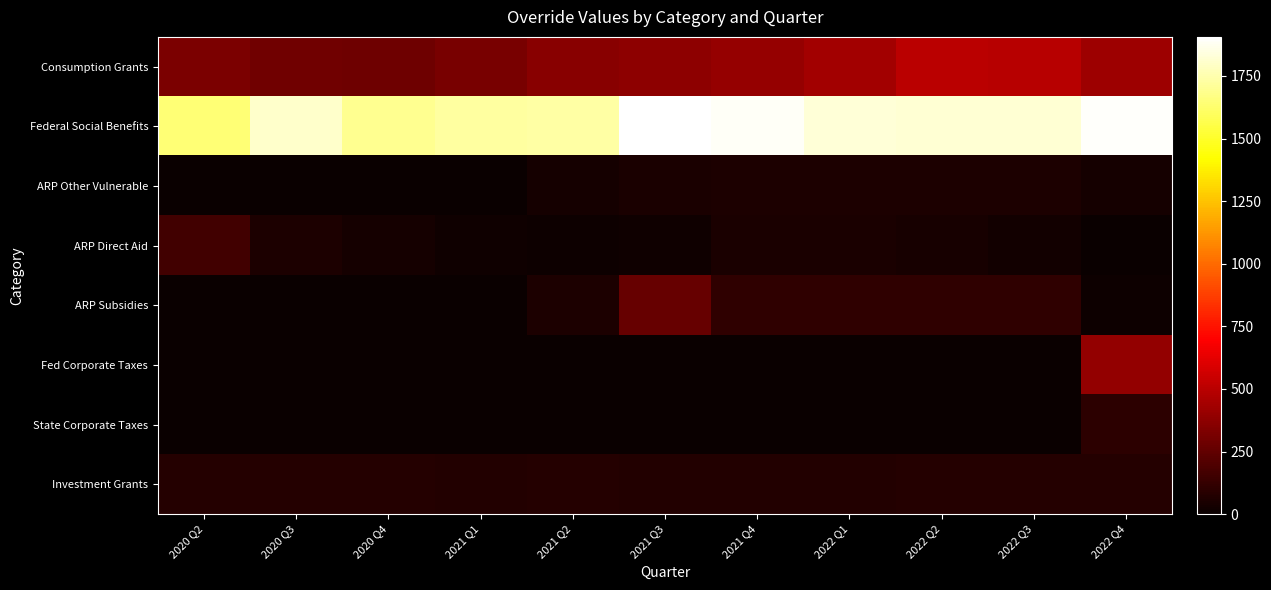

What is the spread (max minus min) of values at 2022 Q3?

1817.6